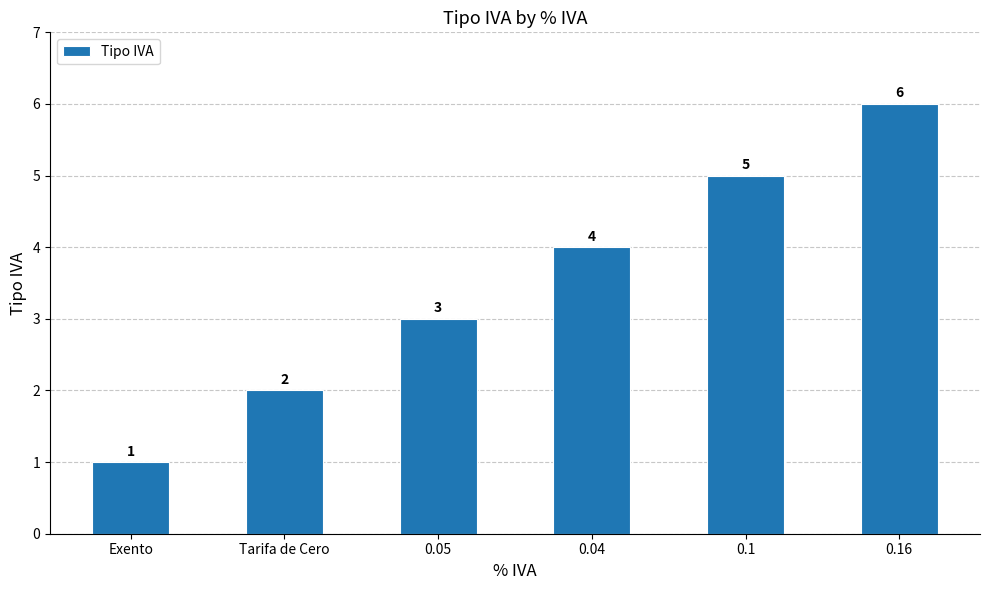

How many values are below 4?

3